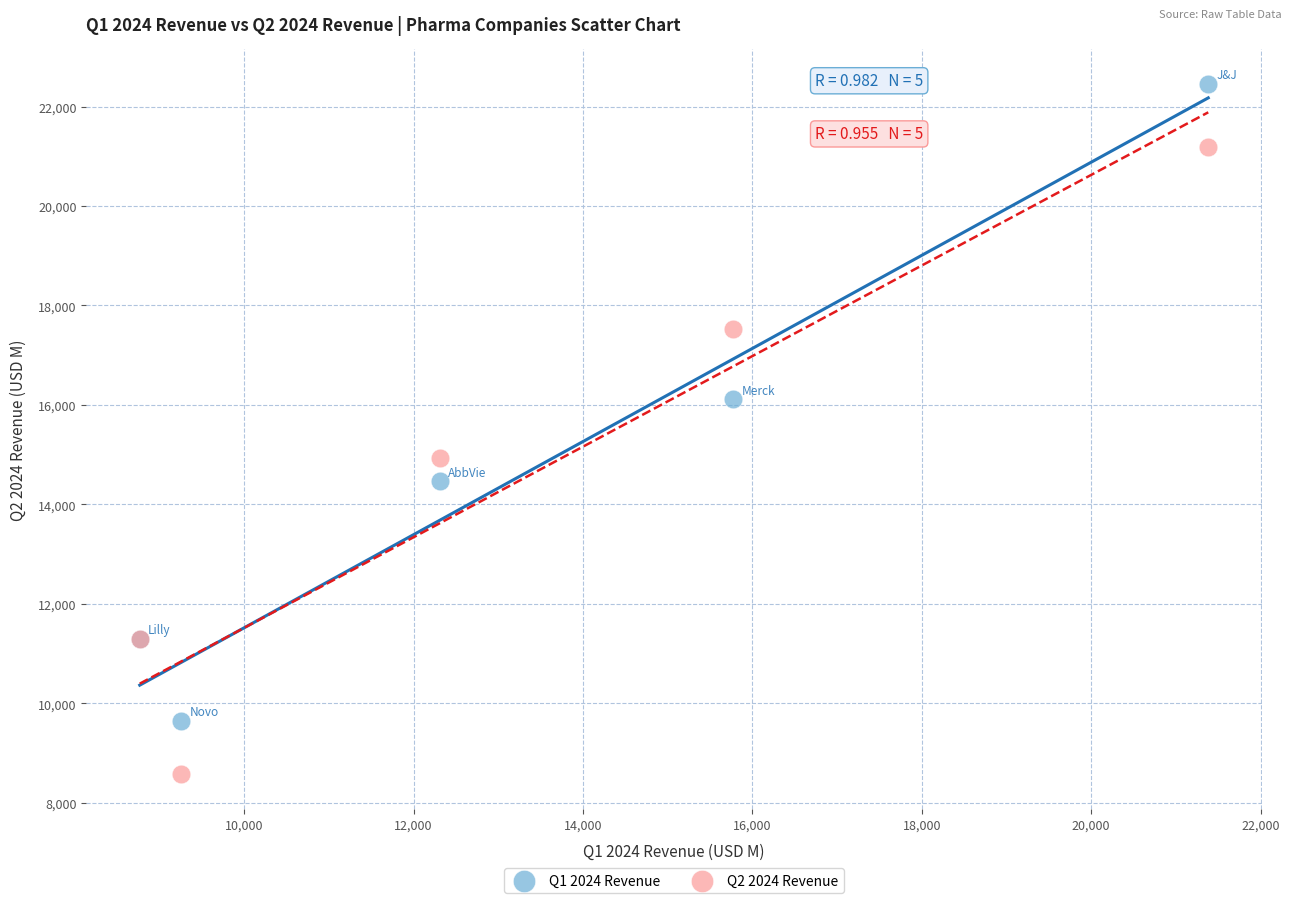

Which series contains the lowest Y value?

Q2 2024 Revenue